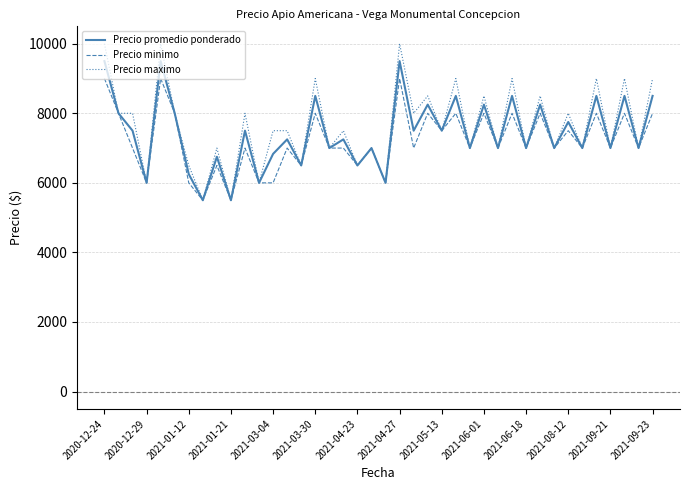

Count the Precio maximo values in the range 7000 to 8500.

23